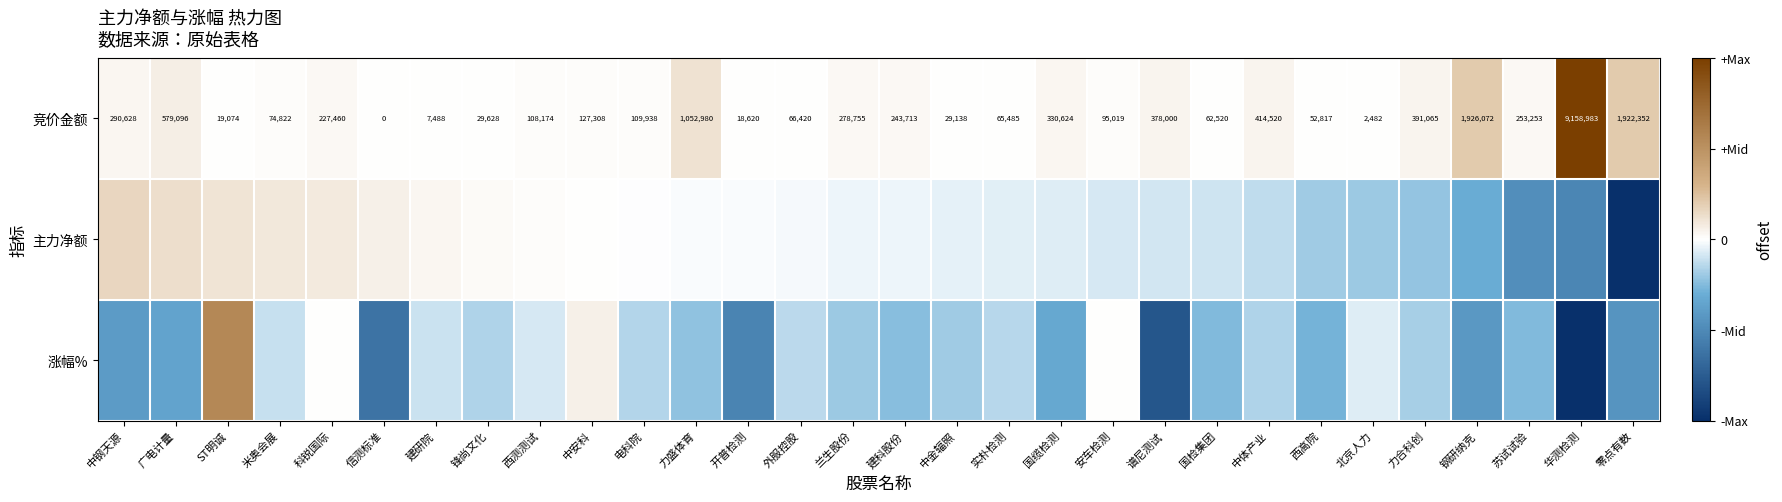

Which category has the lowest value in the 竞价金额 series?

信测标准